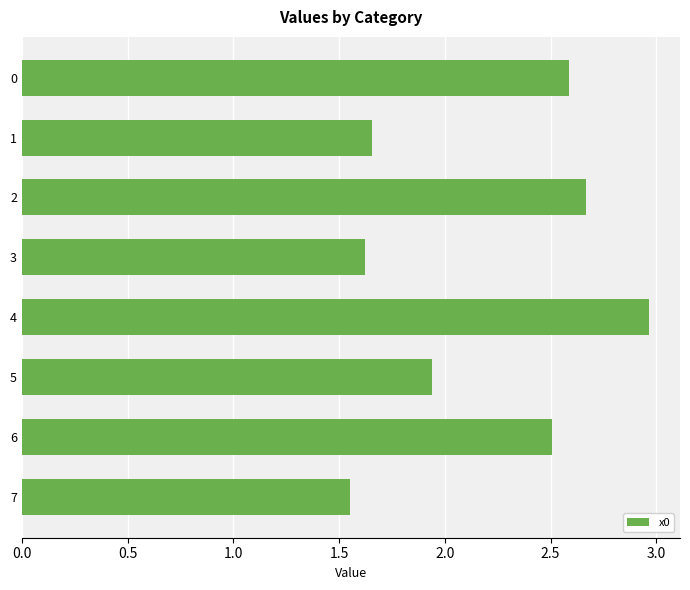

Count the number of values greater than 2.

4